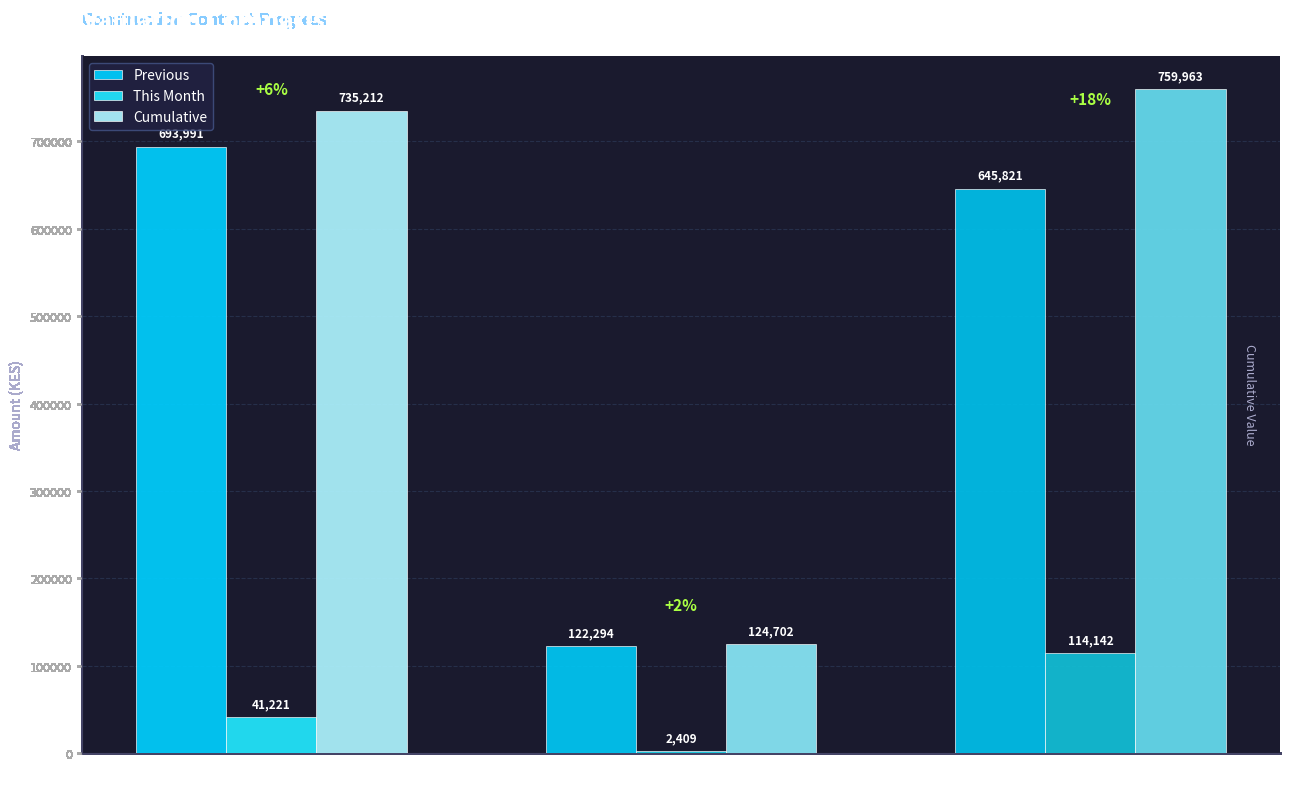

Rank the series by their maximum value, from highest to lowest.

Cumulative, Previous, This Month